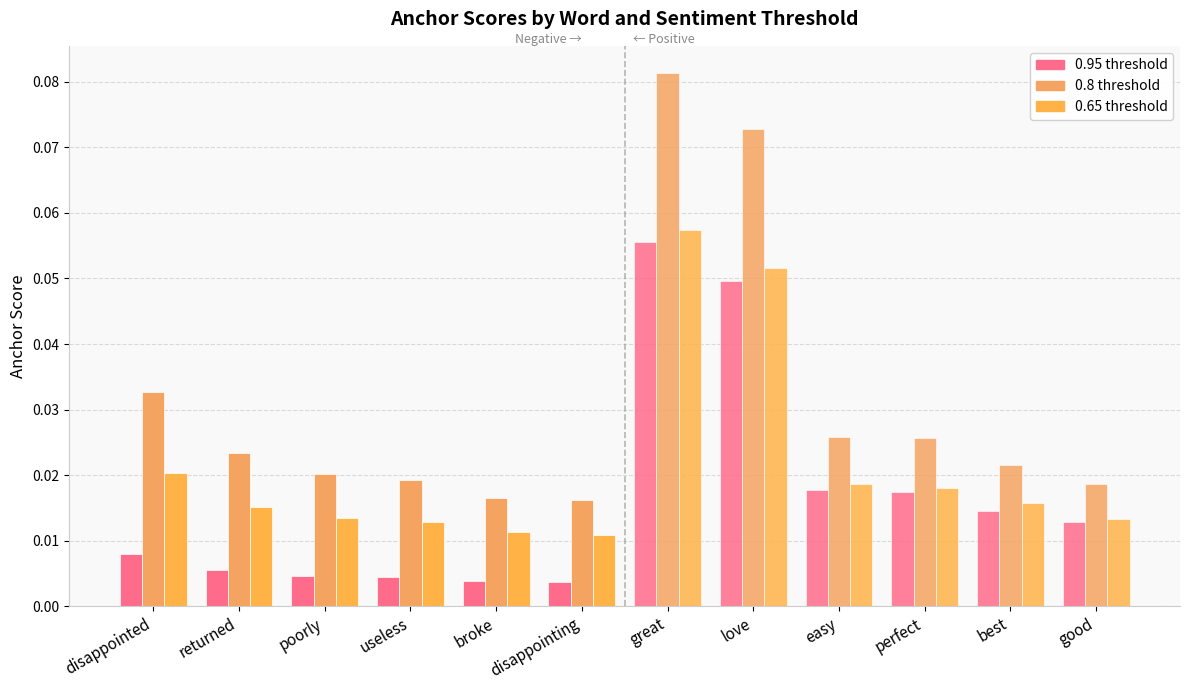

Reading right to left, what are all the values shown in this chart?

0.95-negative anchor score: 0.0	0.0	0.0	0.0	0.0	0.0
0.8-negative anchor score: 0.0	0.0	0.0	0.0	0.0	0.0
0.65-negative anchor score: 0.0	0.0	0.0	0.0	0.0	0.0
0.95-positive anchor score: 0.0	0.0	0.0	0.0	0.0	0.1
0.8-positive anchor score: 0.0	0.0	0.0	0.0	0.1	0.1
0.65-positive anchor score: 0.0	0.0	0.0	0.0	0.1	0.1